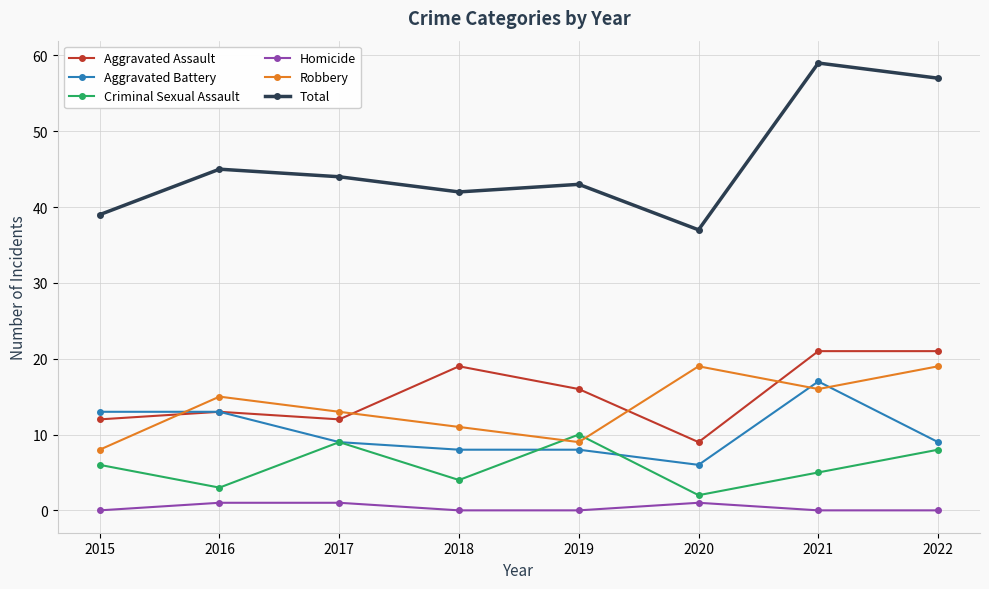

What is the value of the Aggravated Battery point at the 6th from the left?

6